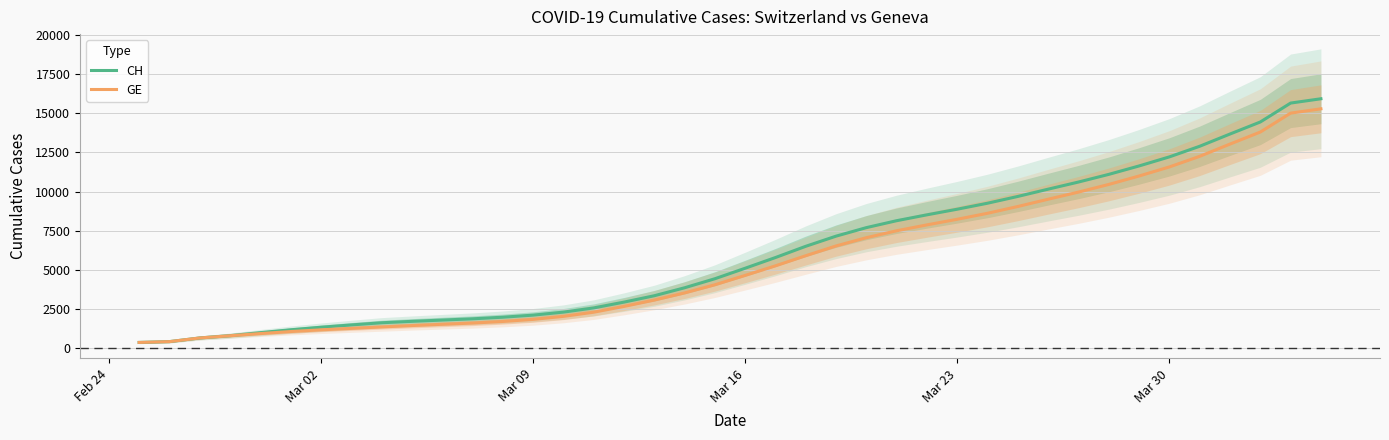

True or false: CH and GE intersect in this chart.

False